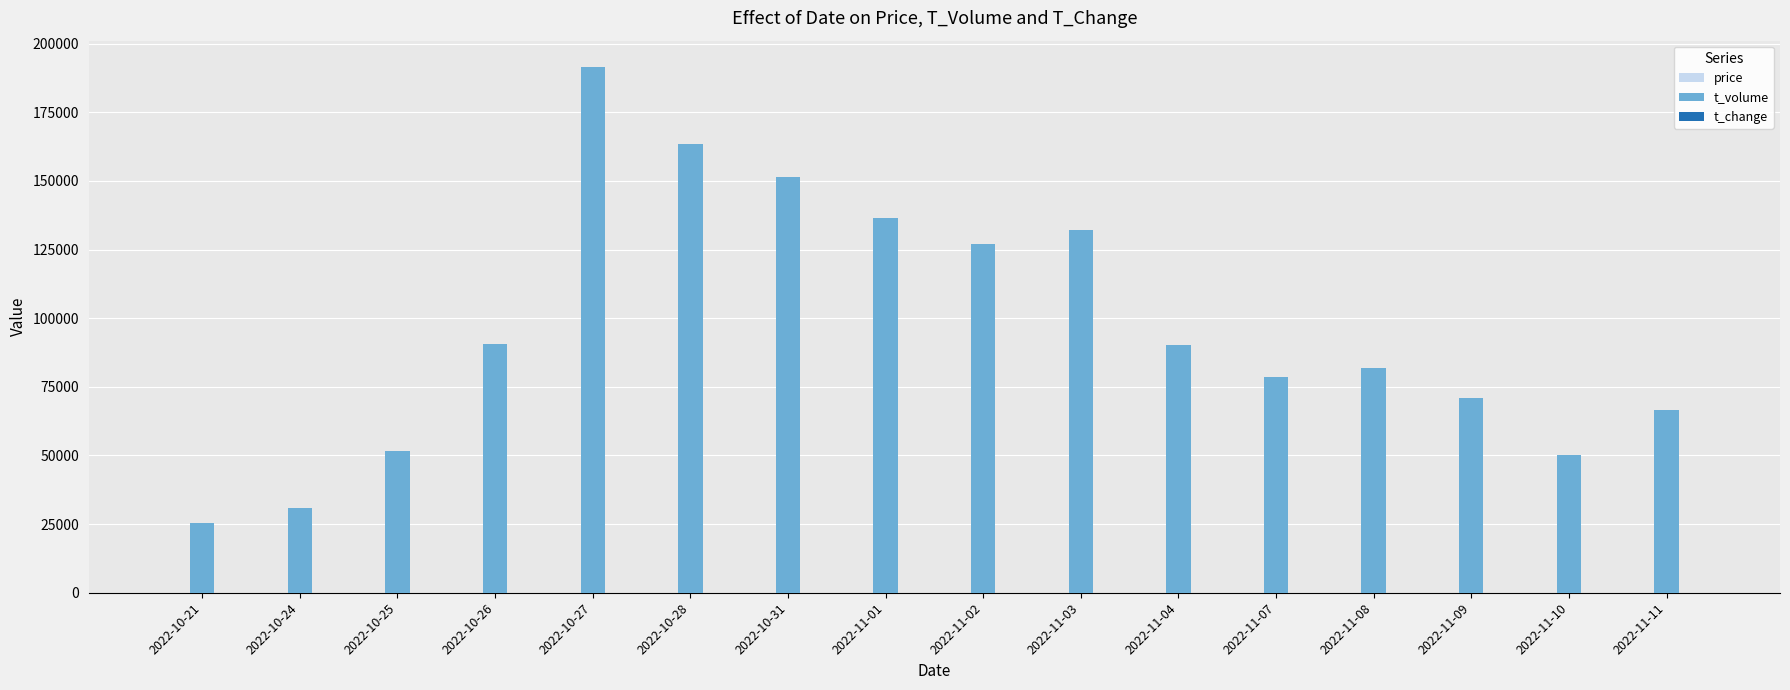

What is the maximum value shown in the chart?

191482.0